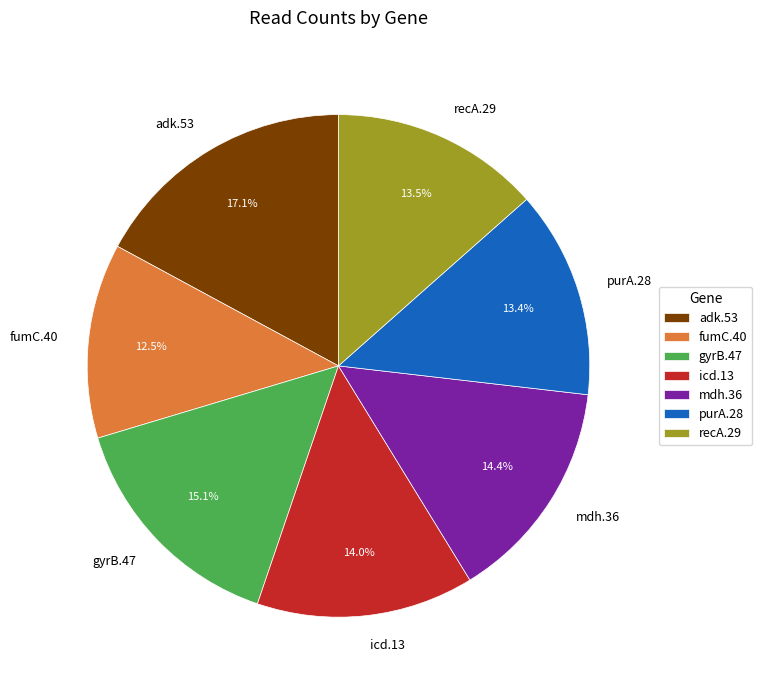

Approximately how many times larger is the value at fumC.40 compared to icd.13?

0.9